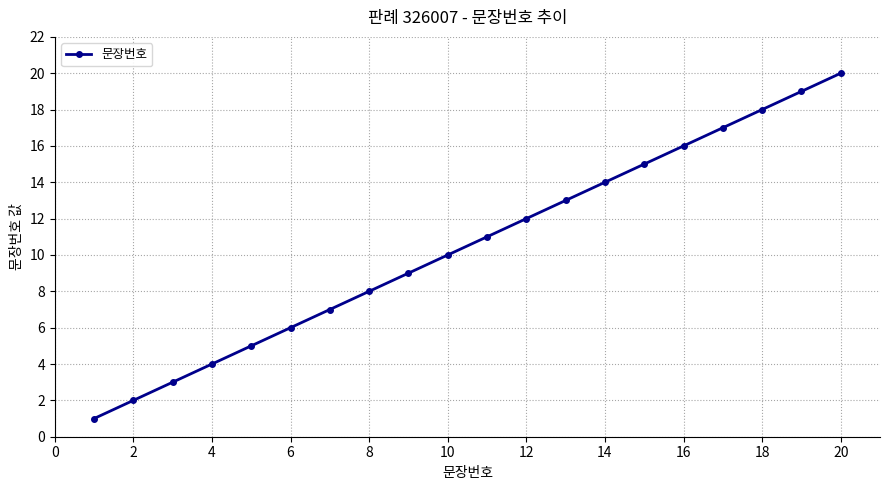

What is the difference between the maximum and minimum values?

19